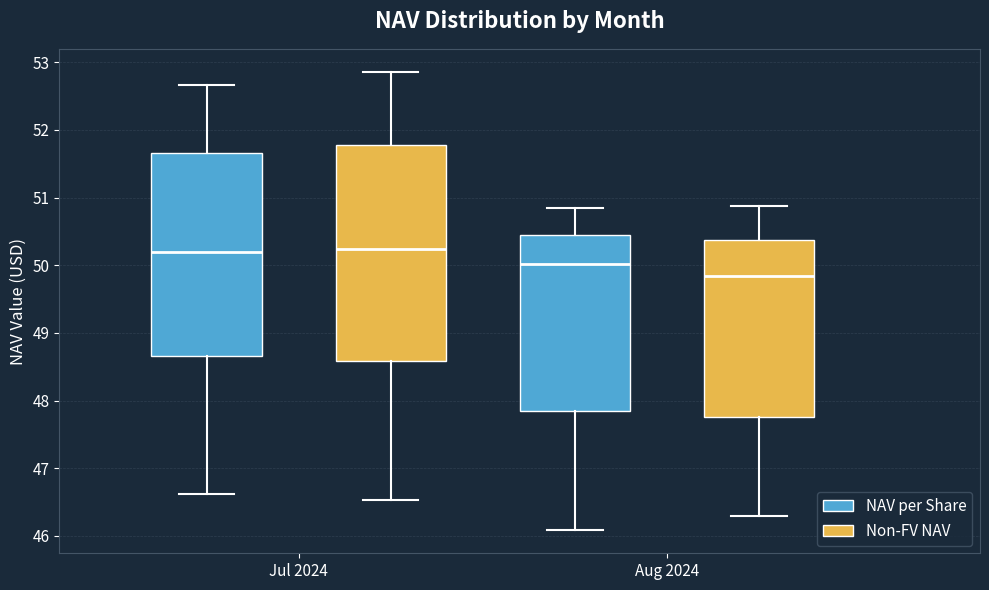

Reading left to right, transcribe this box plot: for each box, give where its median line is, the range the box spans, and where its two whiskers end, as read against the y-axis. The values are not printed on the chart, so give them approximately, as read against the axis.

Jul 2024 (NAV per Share): median 50.2, box 48.7 to 51.7, whiskers 46.6 to 52.7
Jul 2024 (Non-FV NAV): median 50.2, box 48.6 to 51.8, whiskers 46.5 to 52.9
Aug 2024 (NAV per Share): median 50.0, box 47.8 to 50.5, whiskers 46.1 to 50.8
Aug 2024 (Non-FV NAV): median 49.8, box 47.8 to 50.4, whiskers 46.3 to 50.9